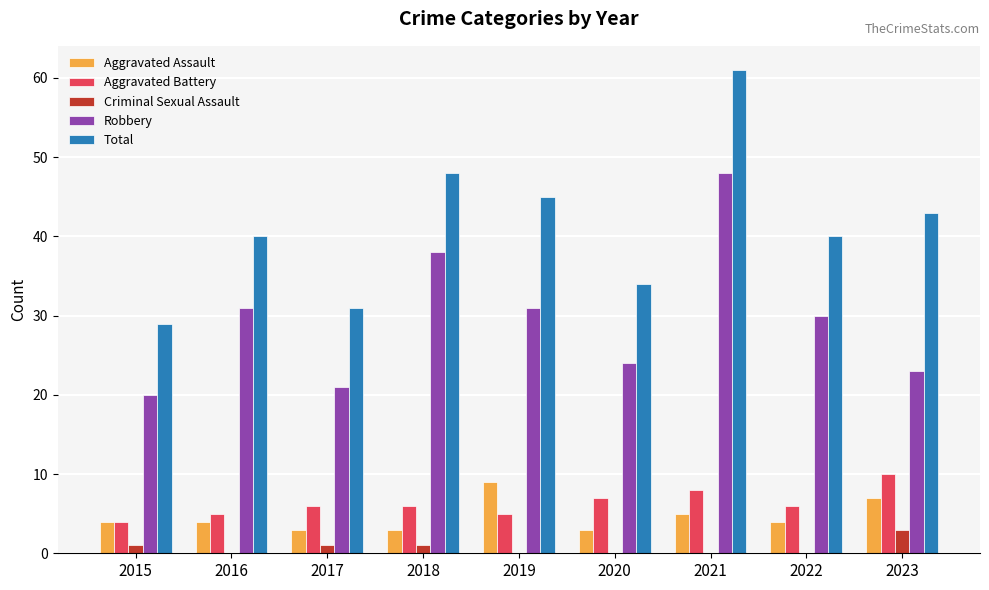

Which series changed the most between 2017 and 2023?

Total